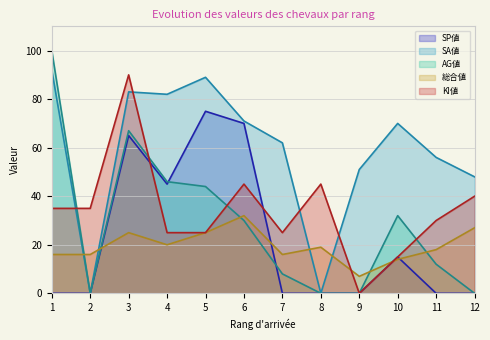

Reading right to left, extract all data points from this chart.

SP値: 0	0	15	0	0	0	70	75	45	65	0	0
SA値: 48	56	70	51	0	62	71	89	82	83	0	92
AG値: 0	12	32	0	0	8	30	44	46	67	0	100
総合値: 27	18	14	7	19	16	32	25	20	25	16	16
KI値: 40	30	15	0	45	25	45	25	25	90	35	35